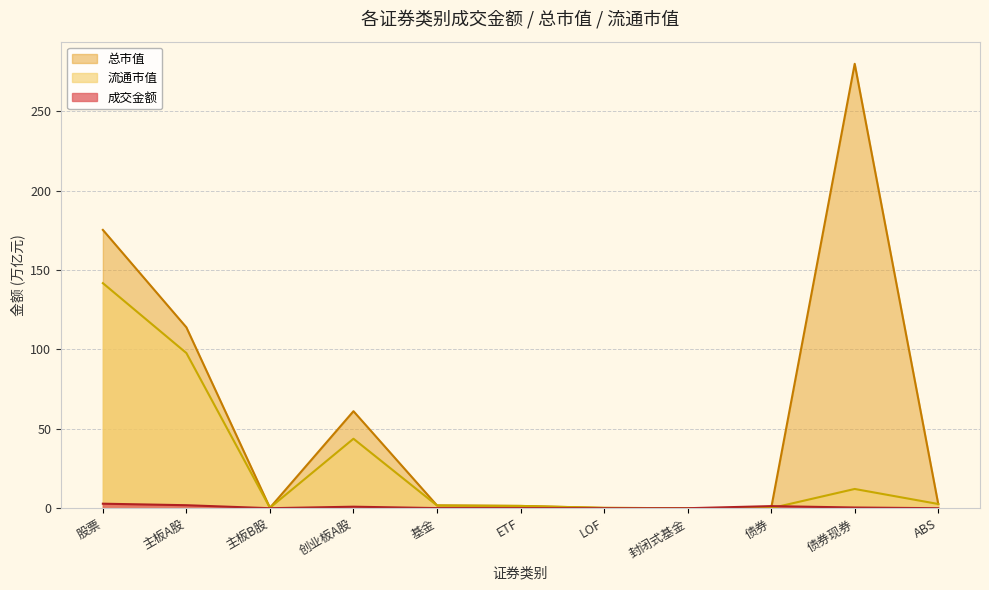

True or false: 流通市值 has more than 2 interior local peaks.

False